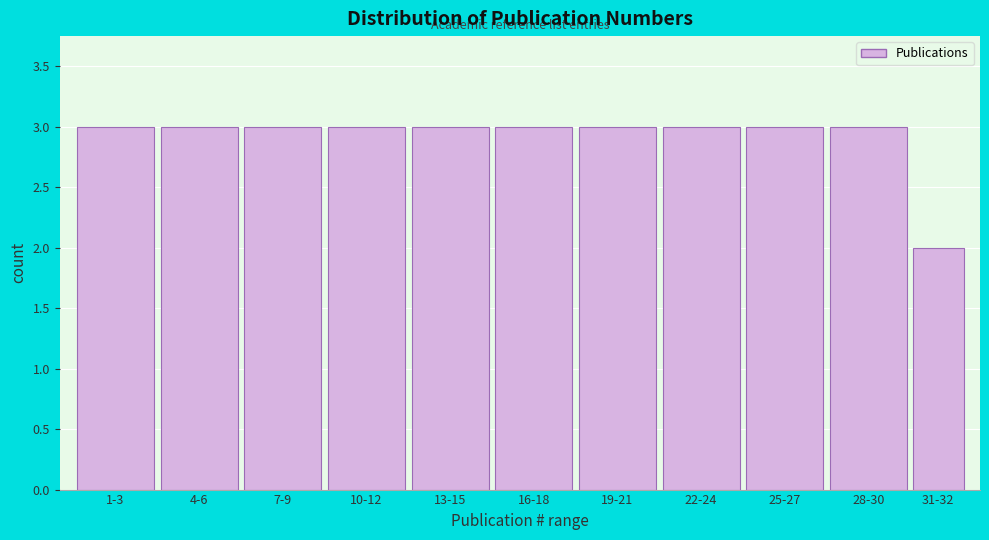

Reading left to right, transcribe all the data shown in this chart.

1-3=3	4-6=3	7-9=3	10-12=3	13-15=3	16-18=3	19-21=3	22-24=3	25-27=3	28-30=3	31-32=2